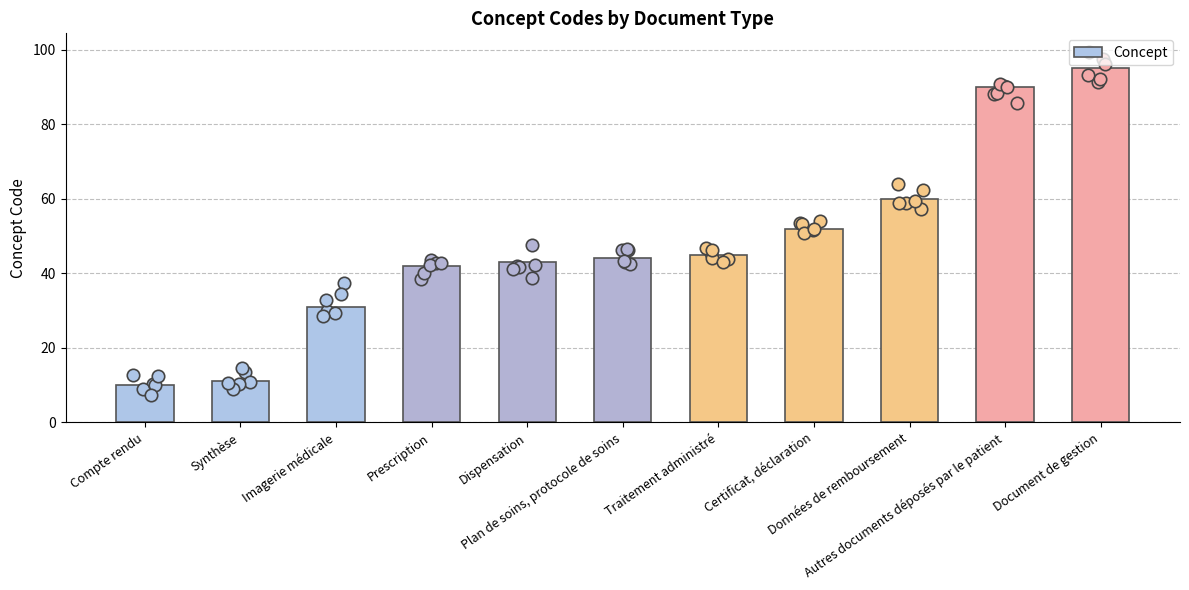

What is the change in value from Compte rendu to Prescription?

+32